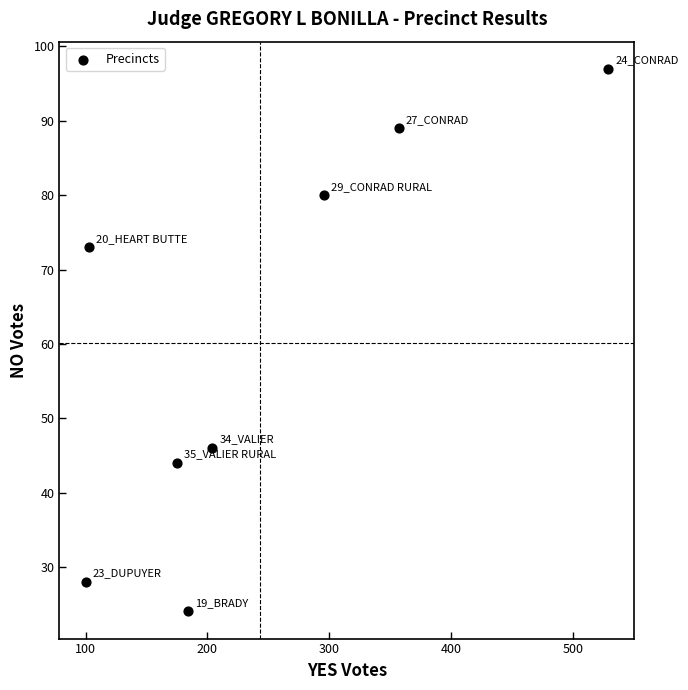

What is the average X value?

244